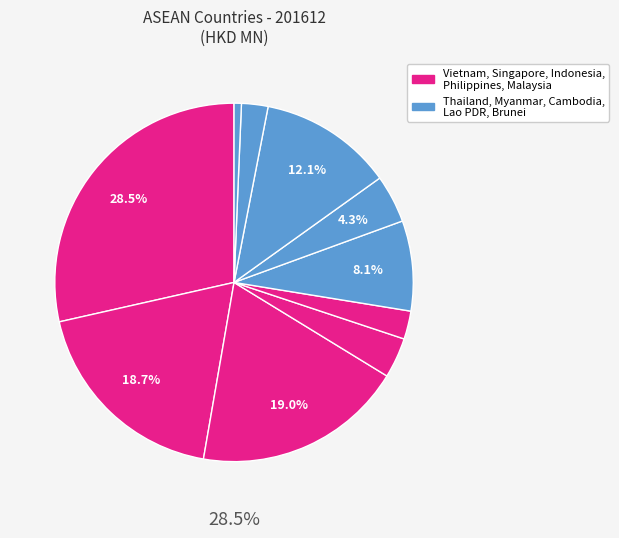

Between PHILIPPINES and THAILAND, which is larger?

THAILAND